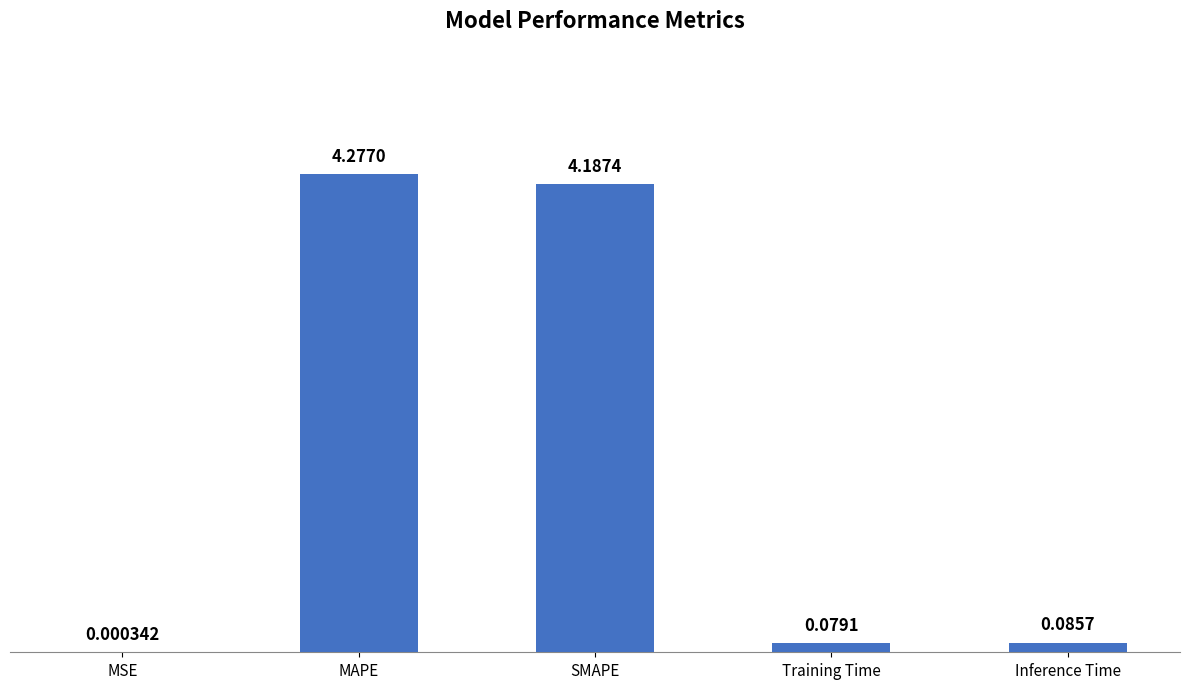

Which category has the highest value across all series?

MAPE